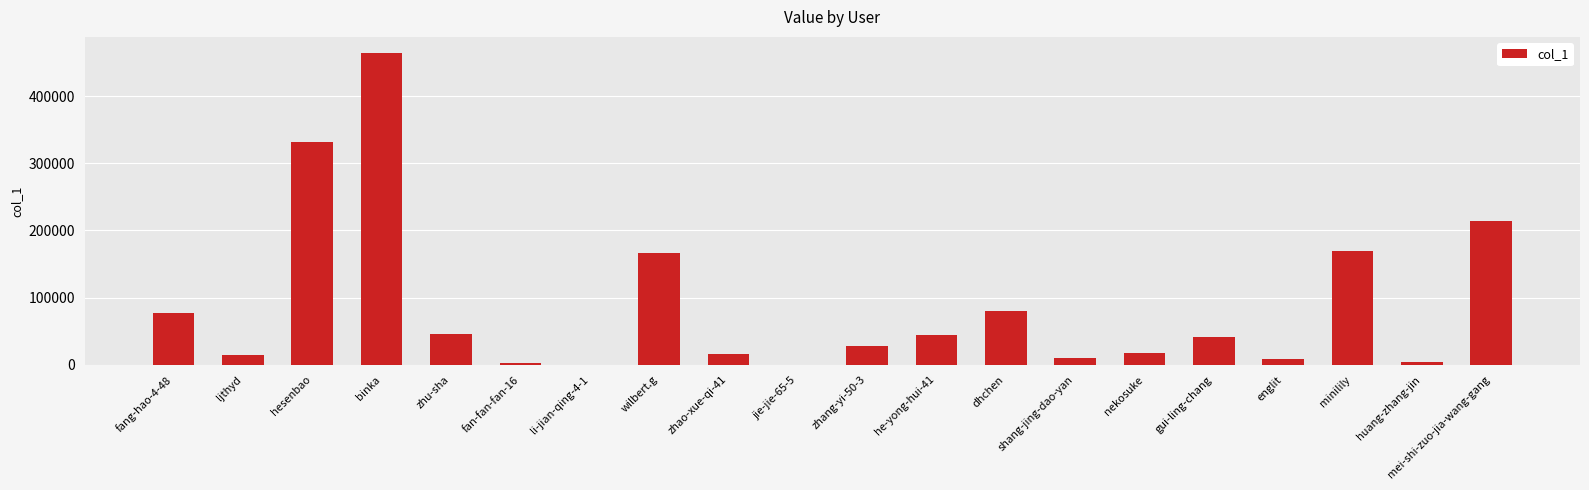

What is the change in value from zhang-yi-50-3 to mei-shi-zuo-jia-wang-gang?

+186057